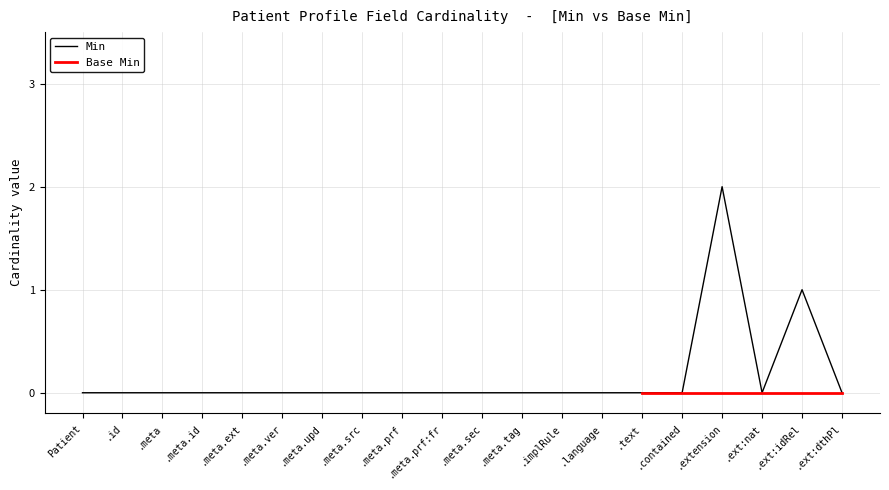

Which category has the highest value in the Min series?

.extension